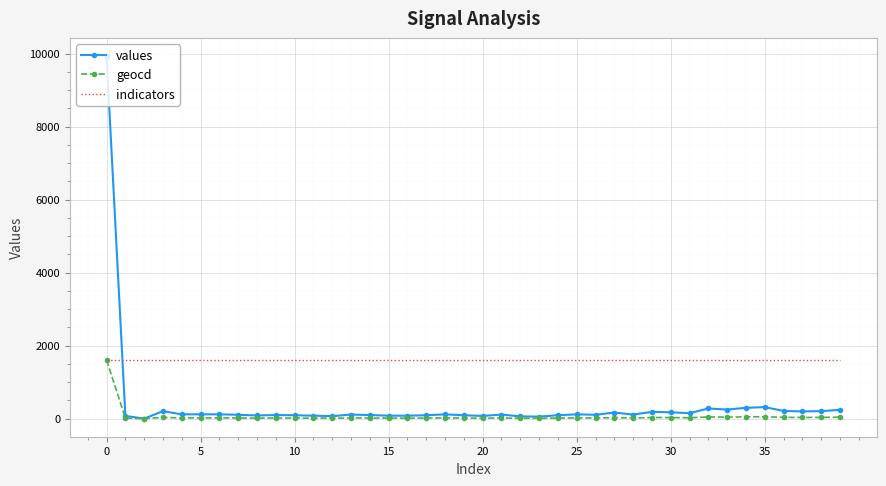

List the series in order of their overall mean, highest first.

indicators, values, geocd